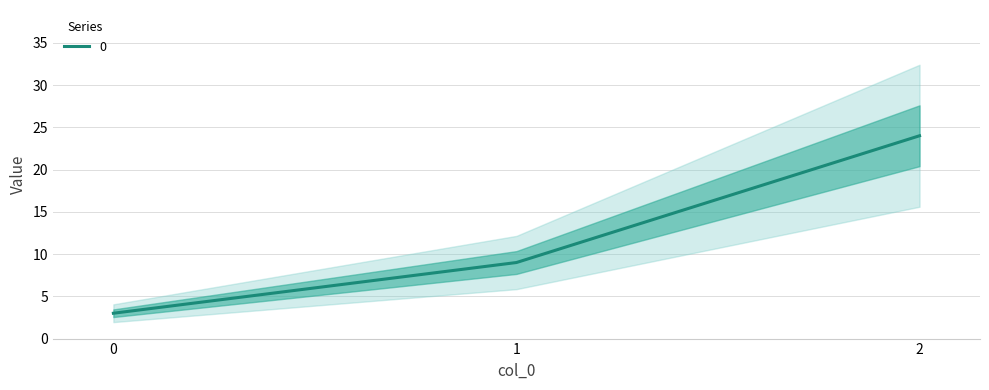

At which label does the data first exceed 9?

2